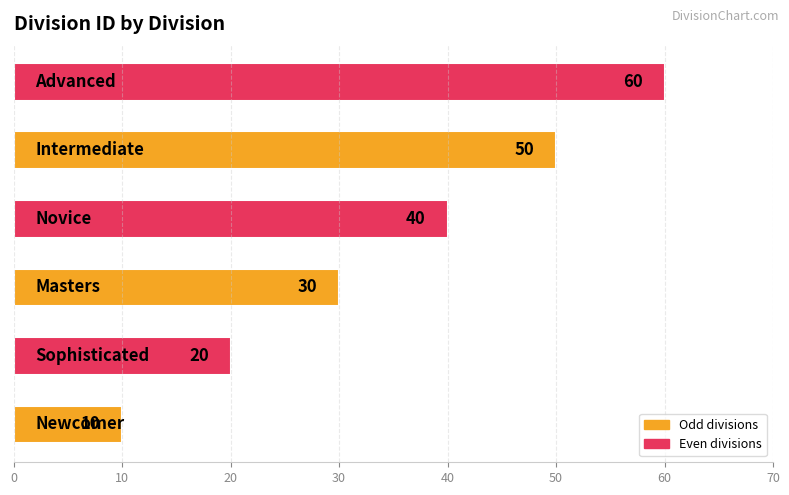

Reading top to bottom, list all the values displayed in this chart.

60	50	40	30	20	10